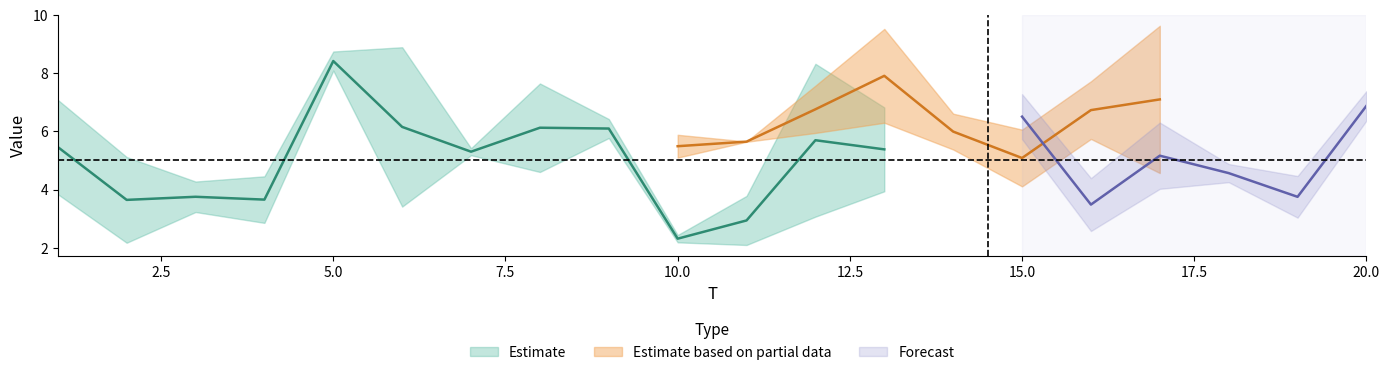

True or false: x5 has more than 1 points higher than both neighbors.

True